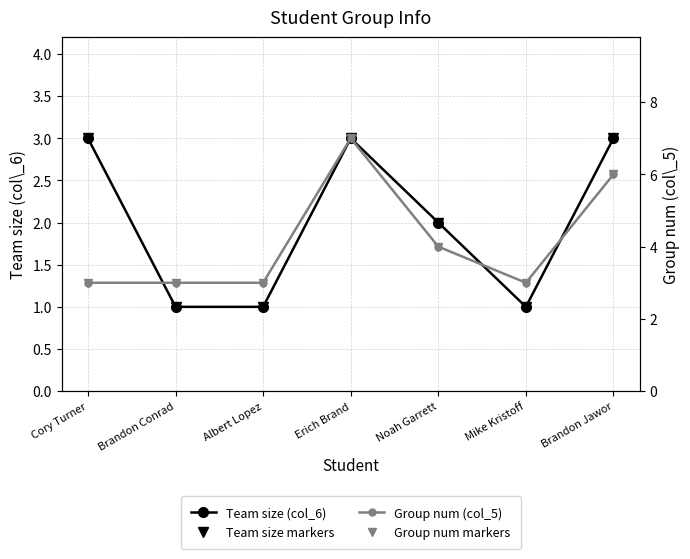

At how many categories does at least one series exceed 3?

3